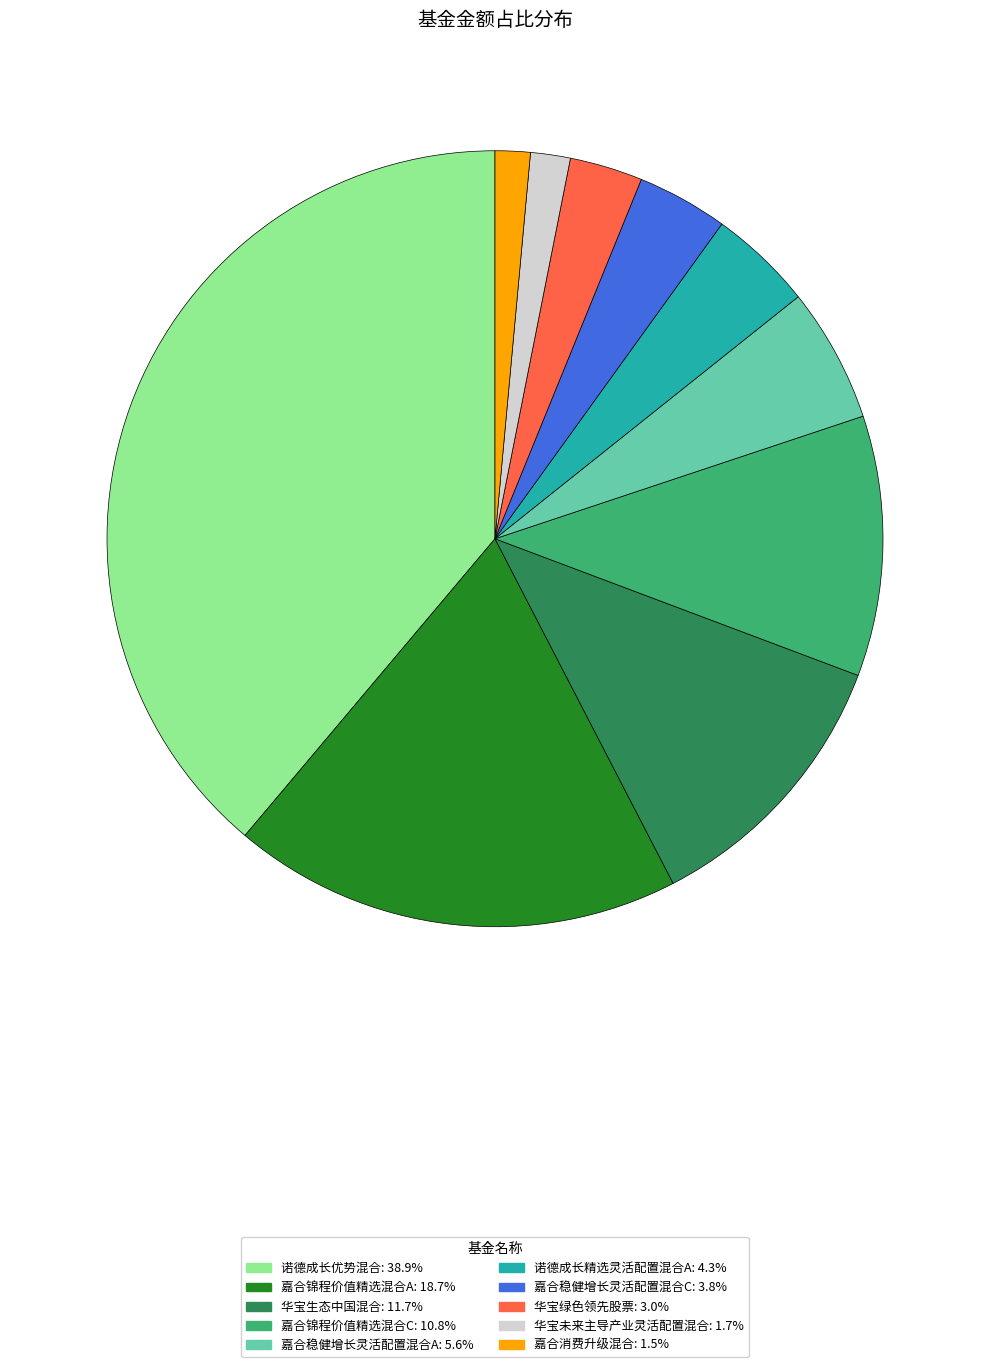

Which category has the biggest portion of the pie?

诺德成长优势混合